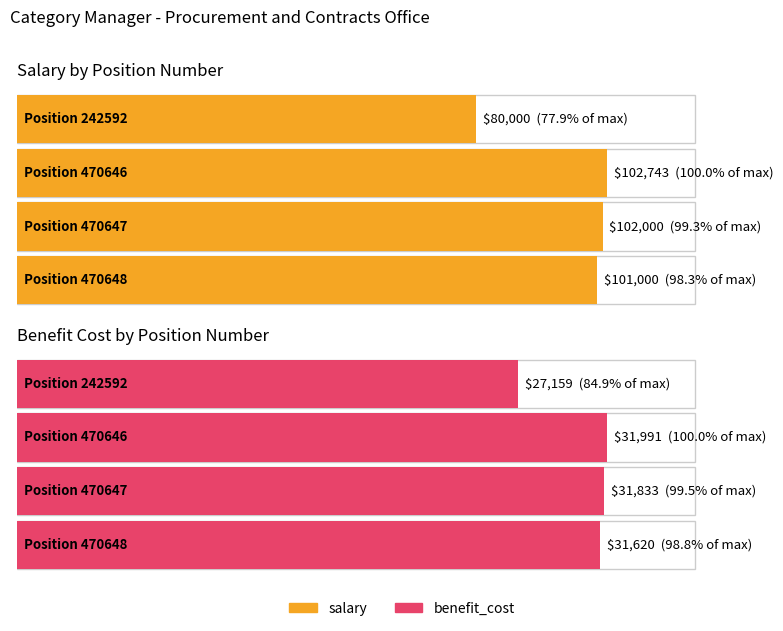

At how many categories does at least one series exceed 77095?

4